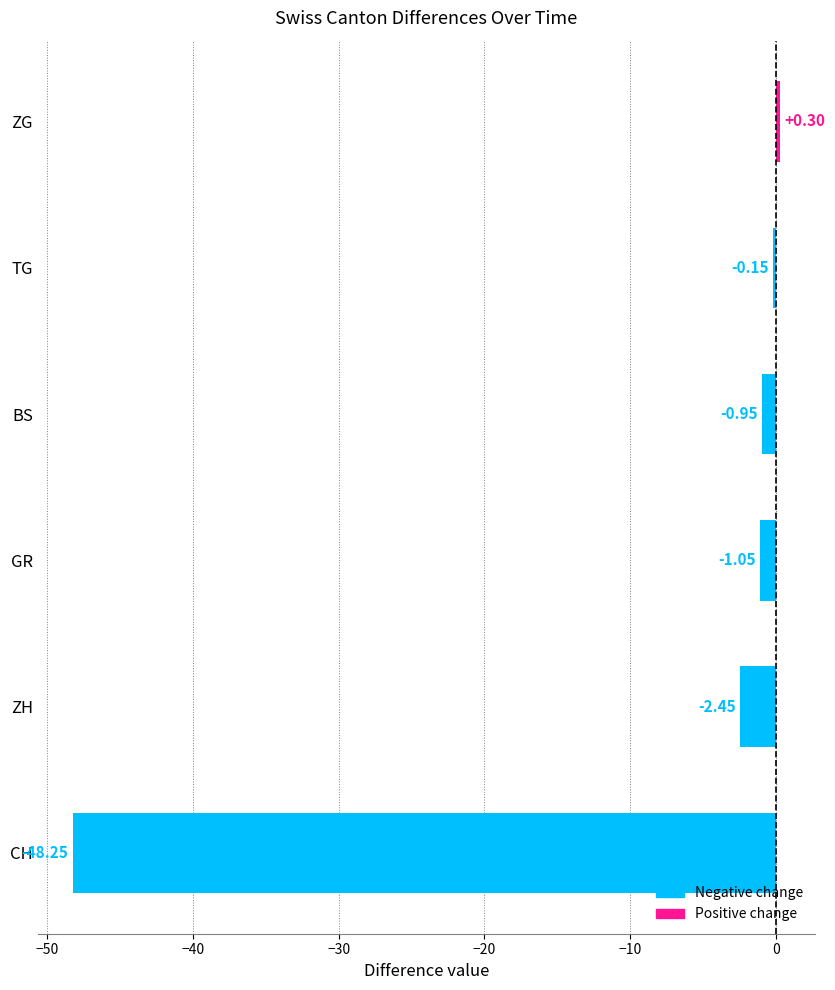

Where is the data nearest to the value -23?

ZH